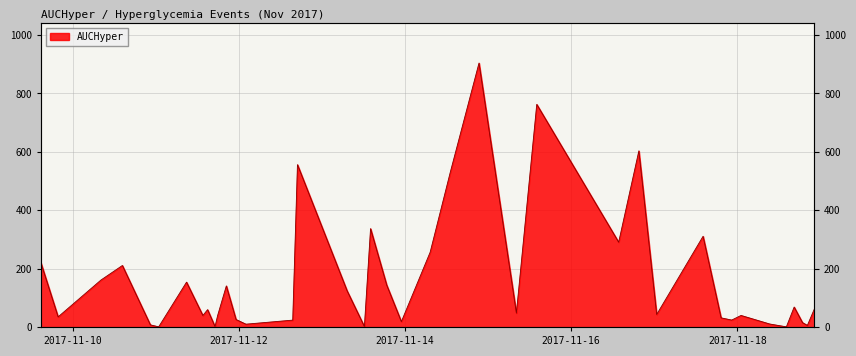

Which category has the lowest value across all series?

2017-11-11 00:49:00